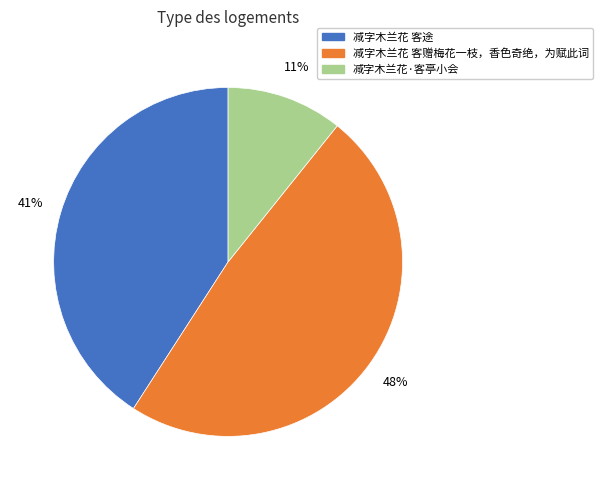

Does 减字木兰花·客亭小会 represent more than half of the total?

No